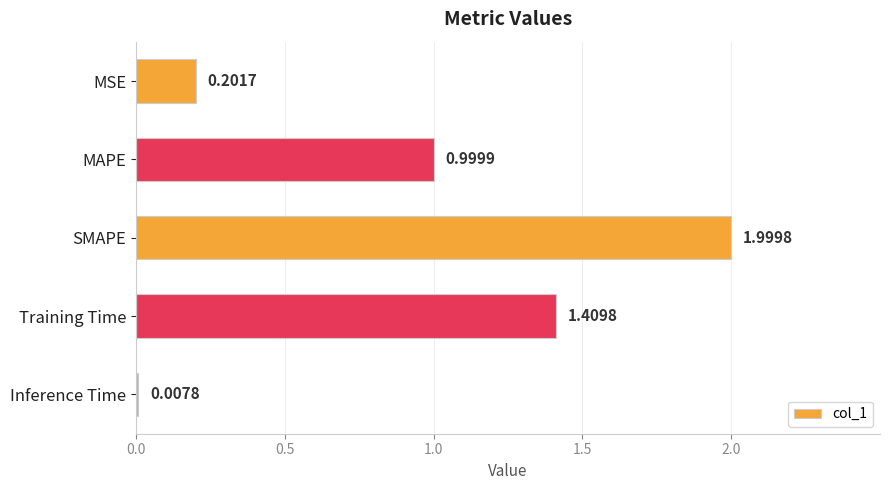

List the labels in order of value, largest first.

SMAPE, Training Time, MAPE, MSE, Inference Time